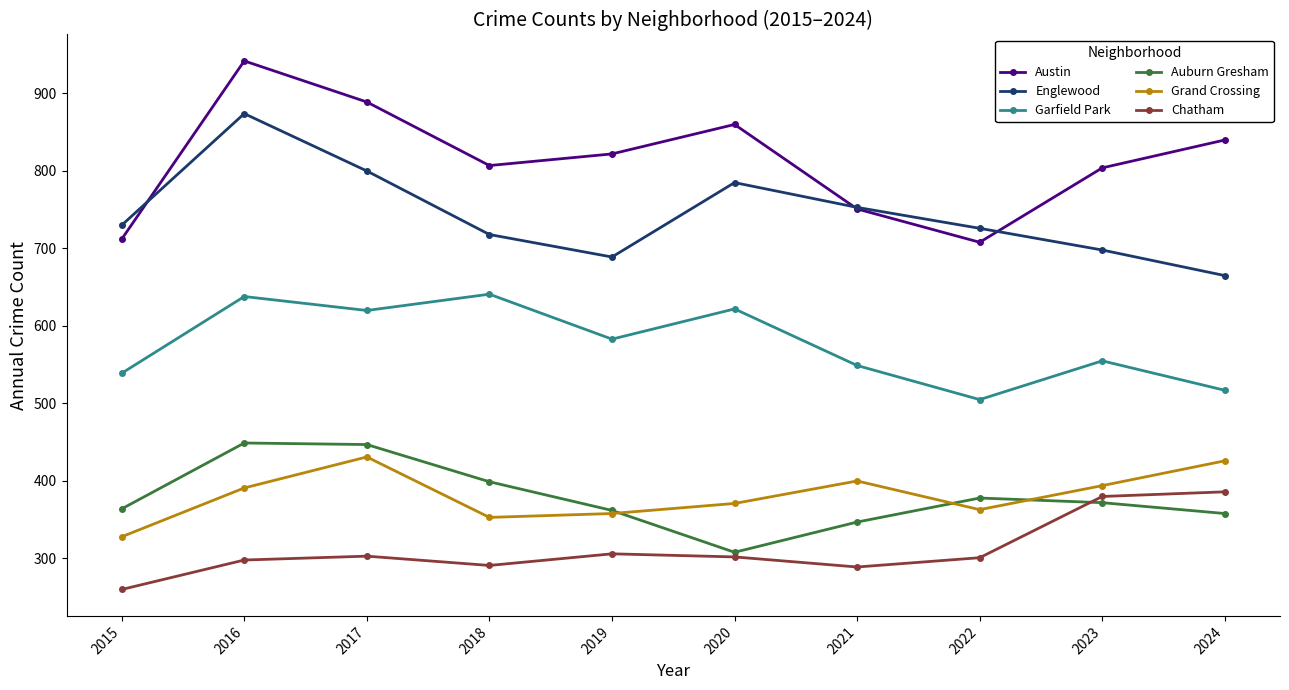

What is the value of the Austin point at the 5th from the left?

822